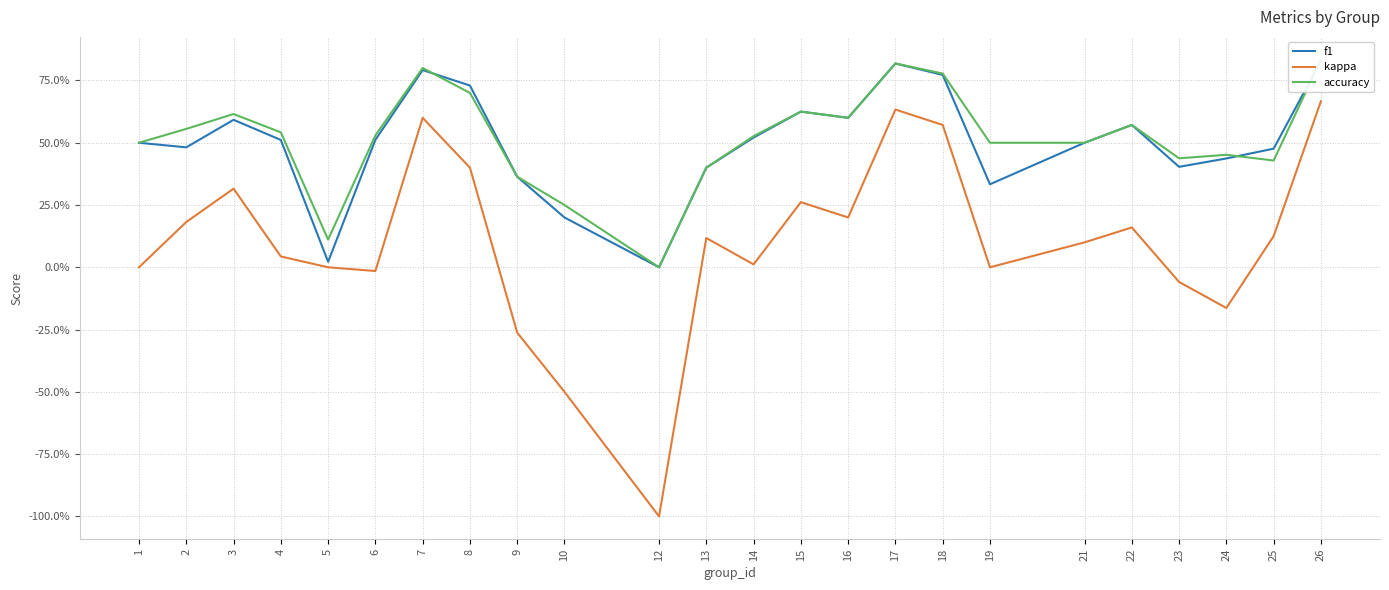

What is the difference between the maximum and second lowest values in the f1 series?

0.8